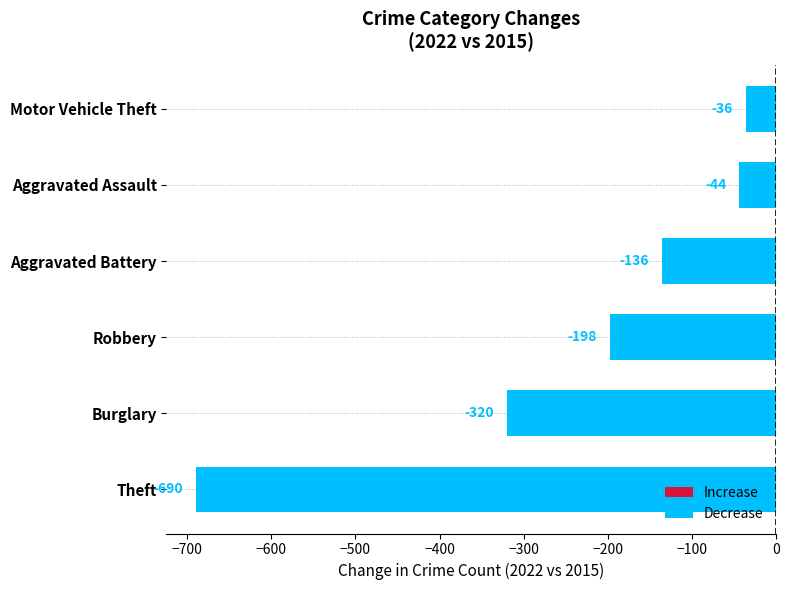

True or false: Theft has a value of 499 at 7.

False